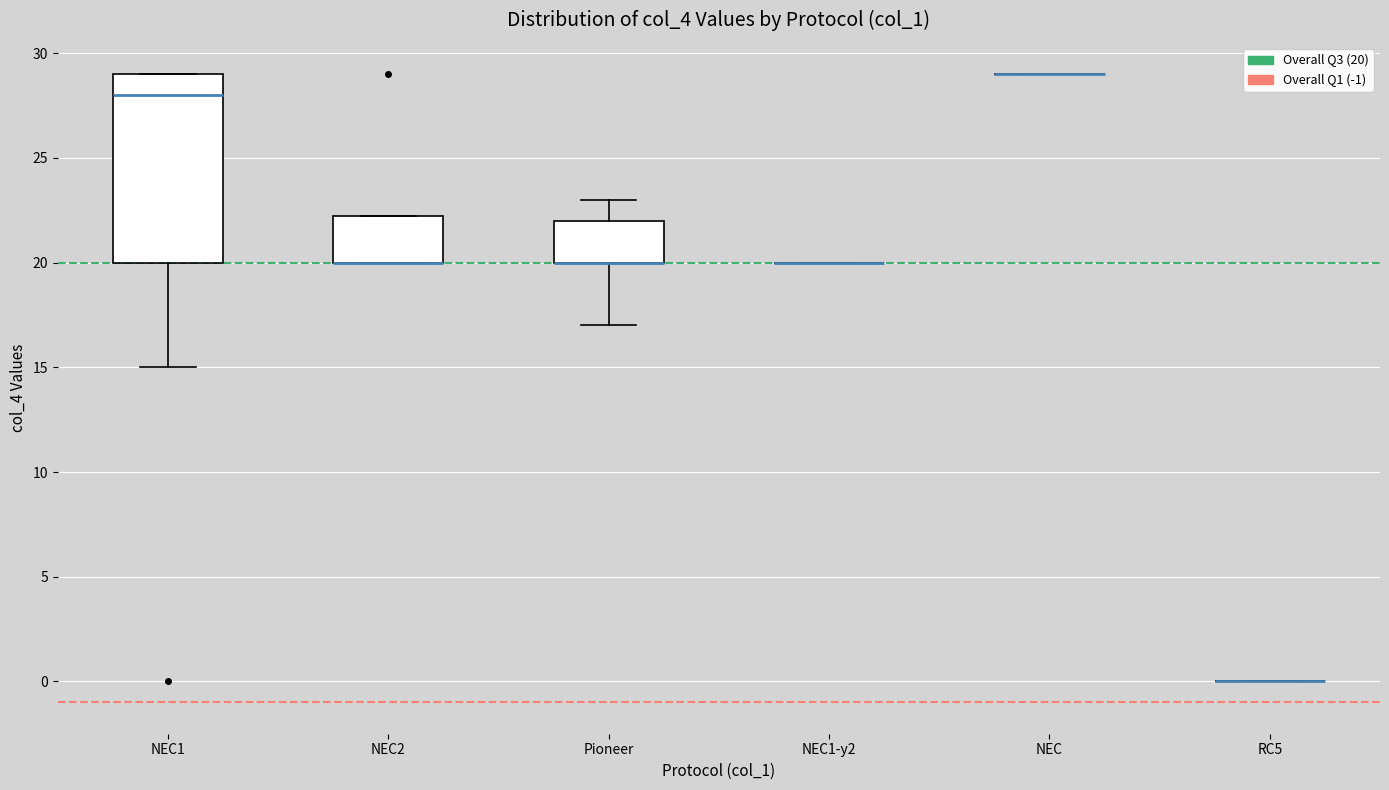

Reading left to right, transcribe this box plot: for each box, give where its median line is, the range the box spans, and where its two whiskers end, as read against the y-axis. The values are not printed on the chart, so give them approximately, as read against the axis.

NEC1: median 28.0, box 20.0 to 29.0, whiskers 15.0 to 29.0
NEC2: median 20.0 (drawn on the box's lower edge), box 20.0 to 22.5, whiskers 20.0 to 22.5
Pioneer: median 20.0 (drawn on the box's lower edge), box 20.0 to 22.0, whiskers 17.0 to 23.0
NEC1-y2: box collapsed to a line at 20.0, whiskers 20.0 to 20.0
NEC: box collapsed to a line at 29.0, whiskers 29.0 to 29.0
RC5: box collapsed to a line at 0.0, whiskers 0.0 to 0.0